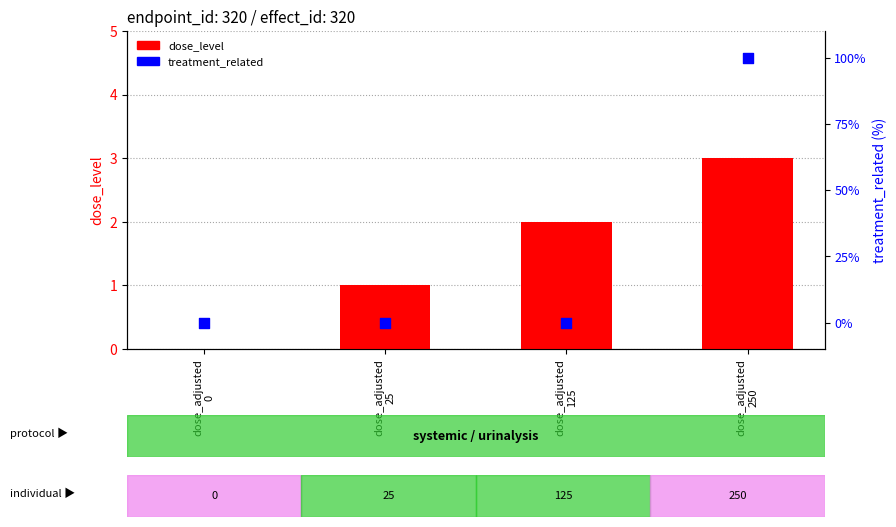

Which series has the largest total across all categories?

treatment_related